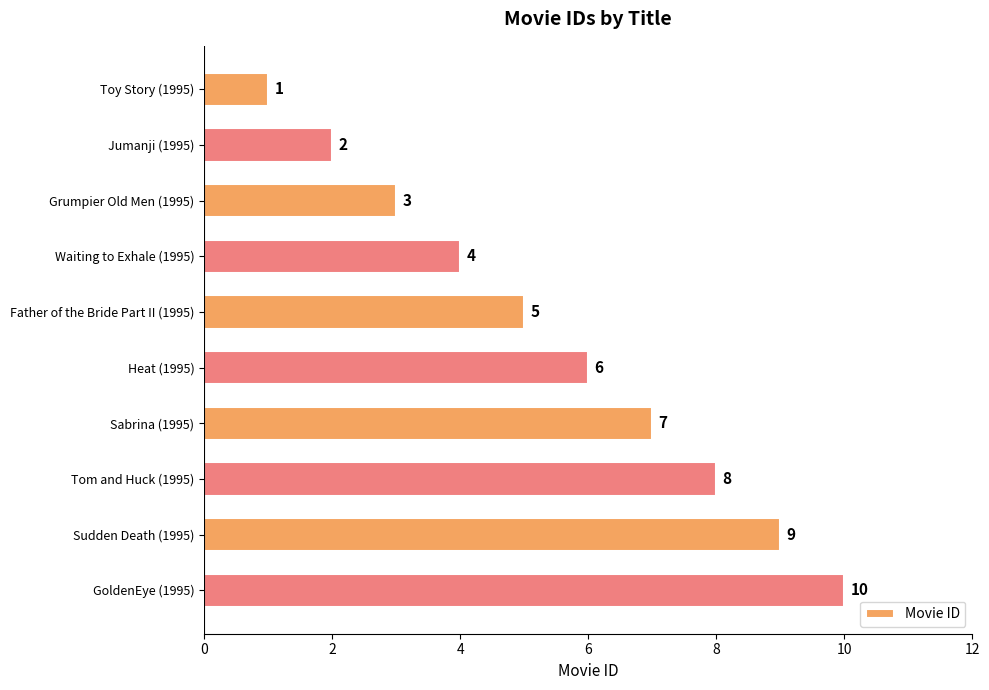

Count the number of categories in the chart.

10